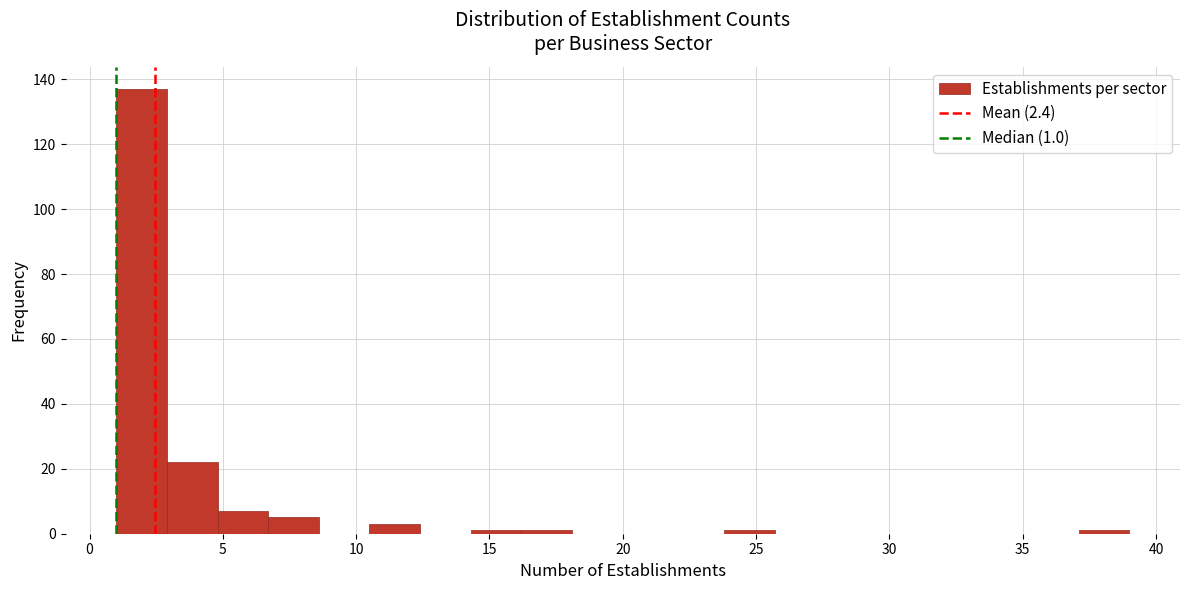

Around what value on the x-axis is the tallest bar? Give the approximate position of its centre, as read against the axis.

2.0